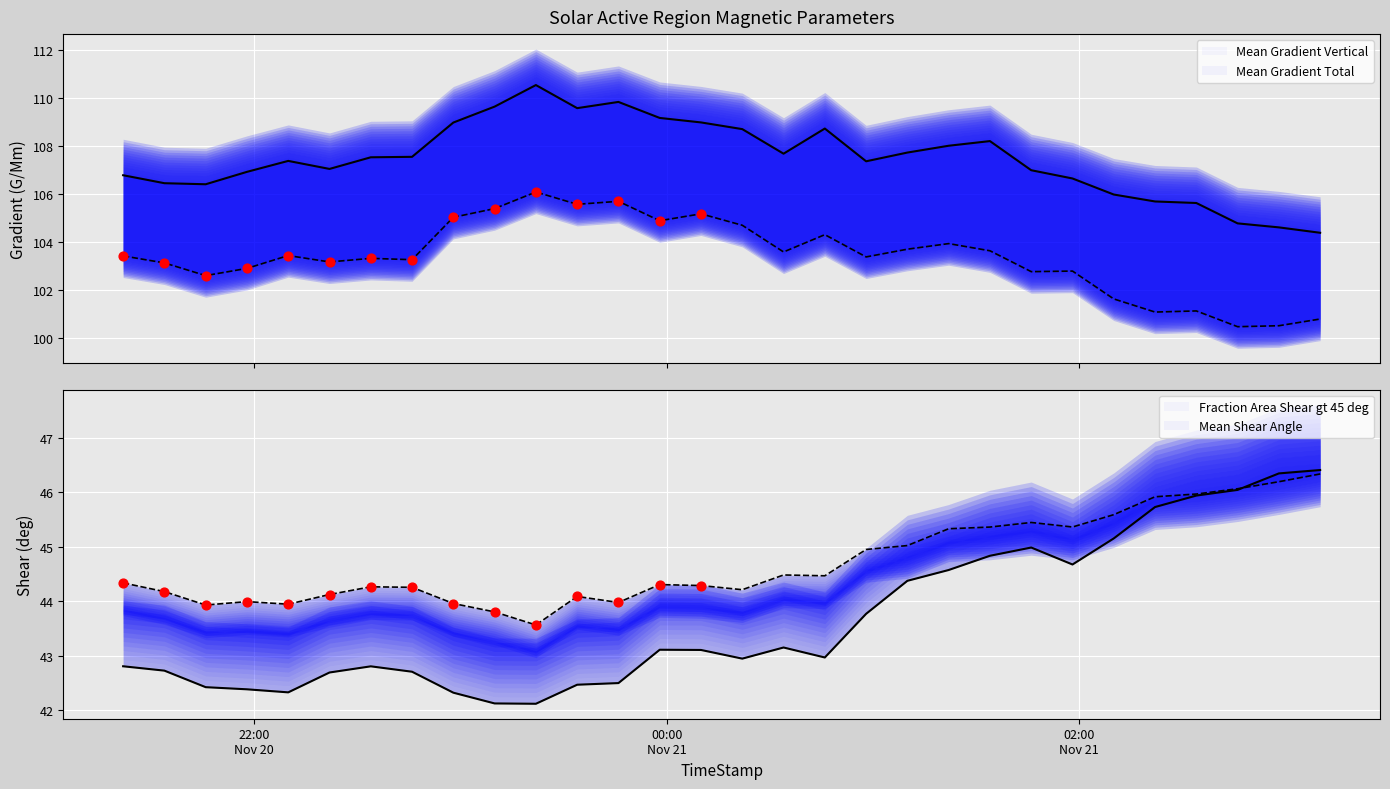

Is the value of Mean Shear Angle at 8 greater than the value of Mean Gradient Total at 13?

No